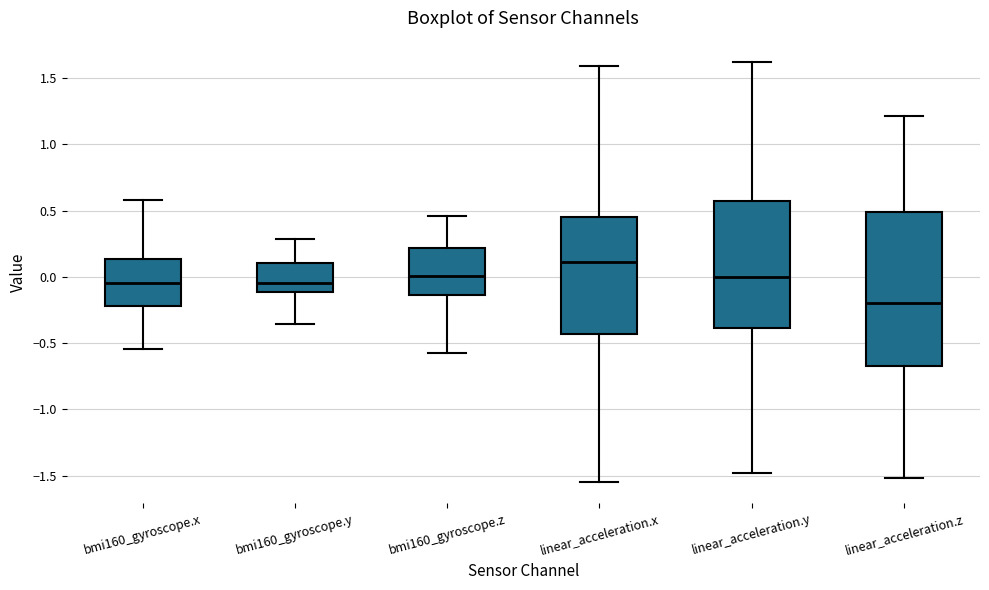

Where does the median line of the box for linear_acceleration.x sit on the y-axis? The values are not printed on the chart, so give them approximately, as read against the axis.

0.10